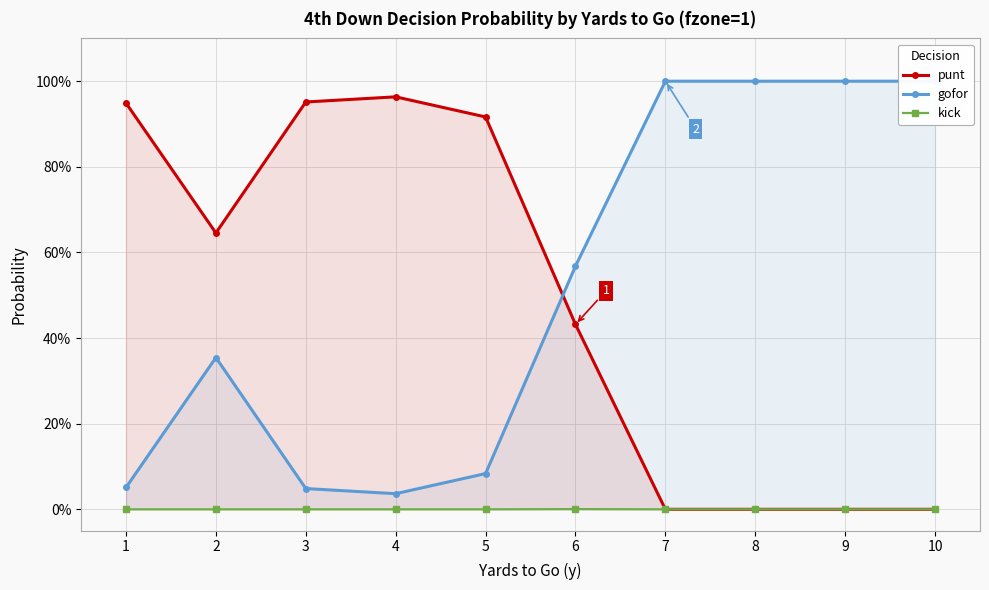

How many lines are shown in the chart?

3